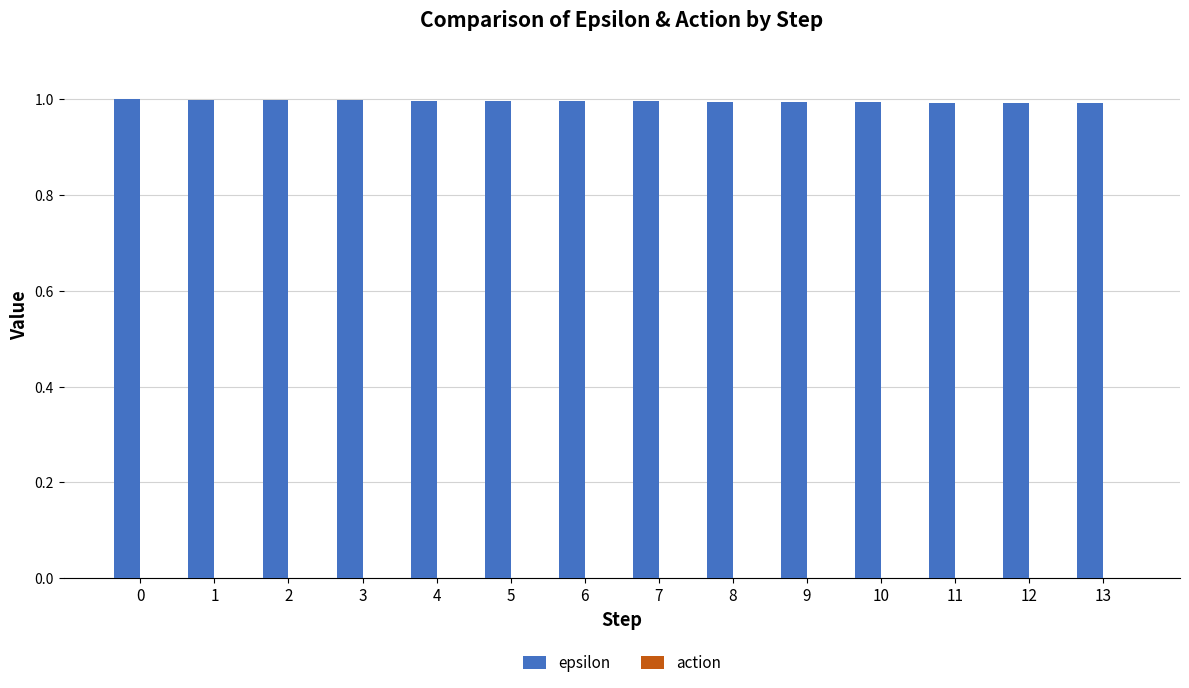

What is the value of the 14th bar from the left?

1.0